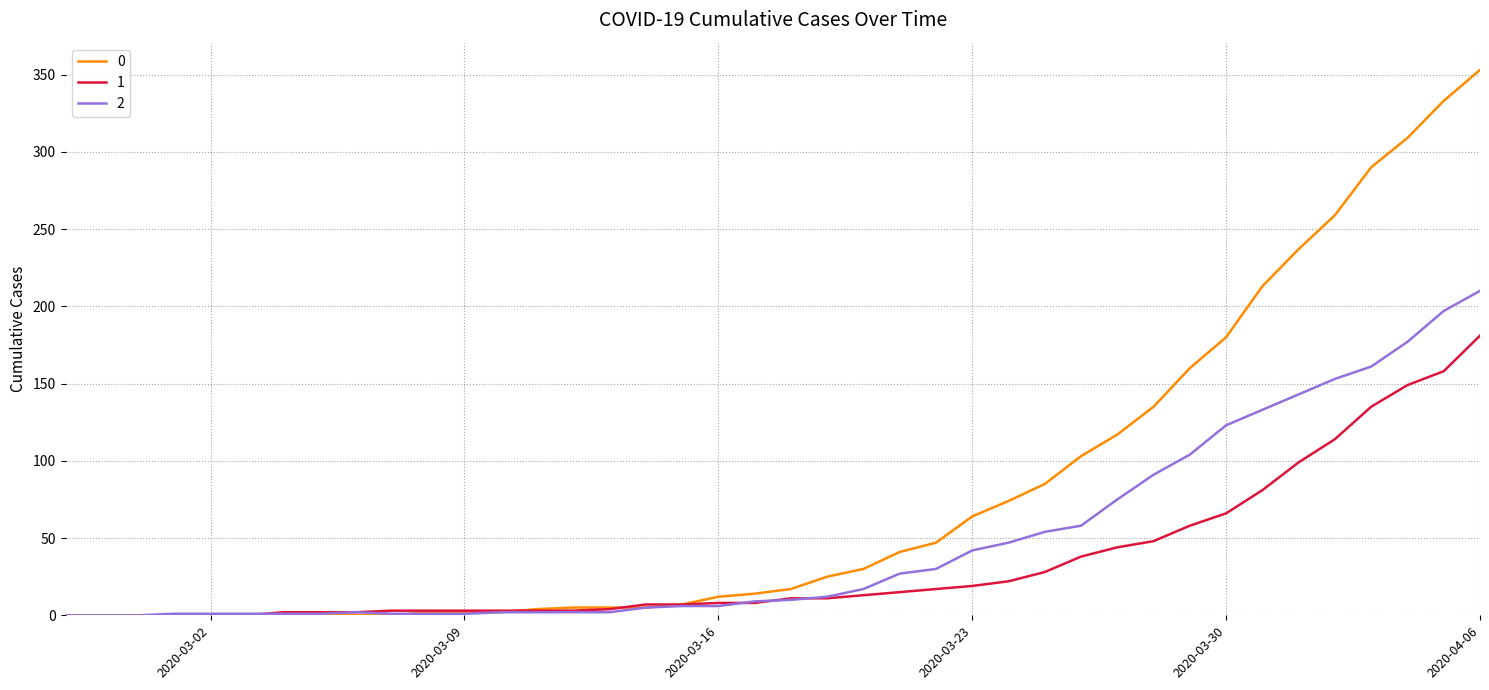

Is this an area chart (filled region under the line)?

No